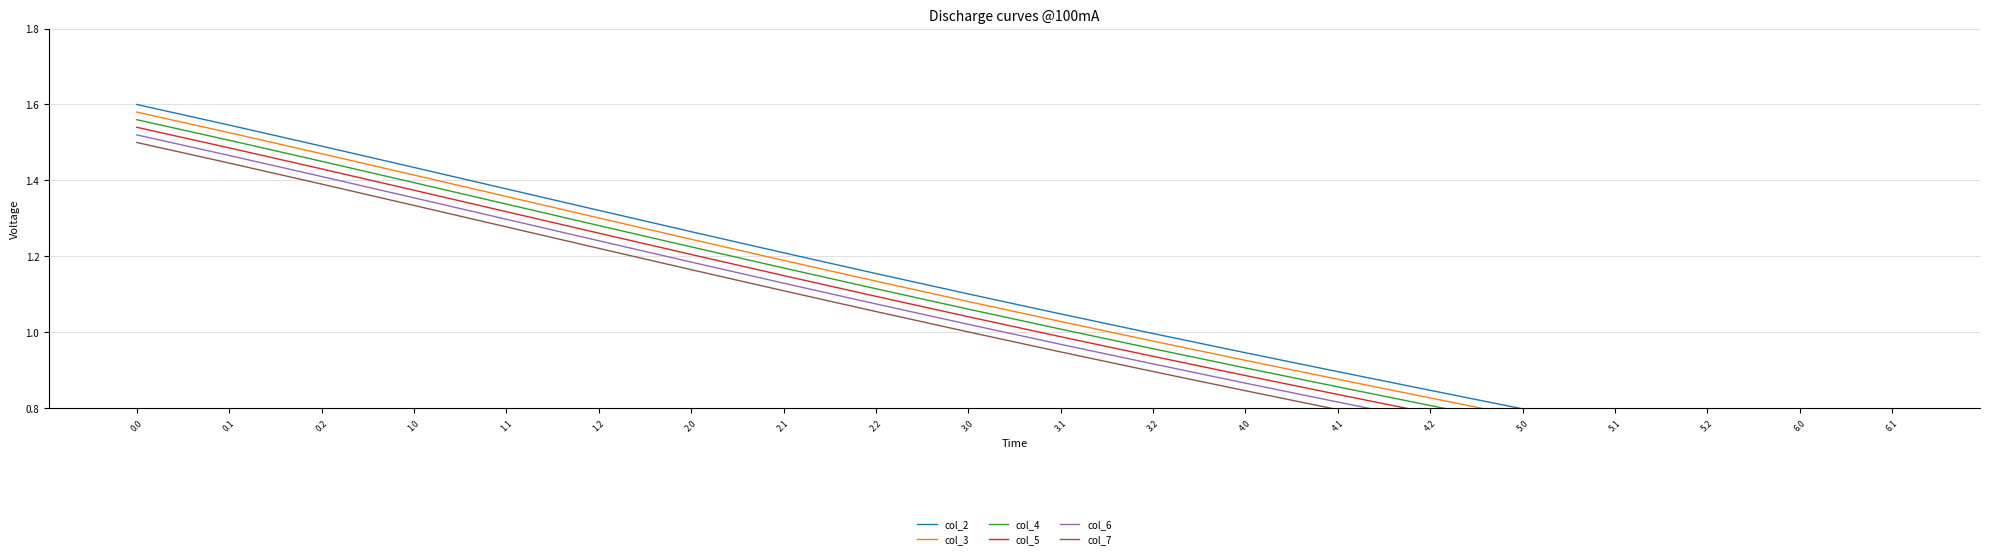

What are all the series names shown in the legend?

col_2, col_3, col_4, col_5, col_6, col_7